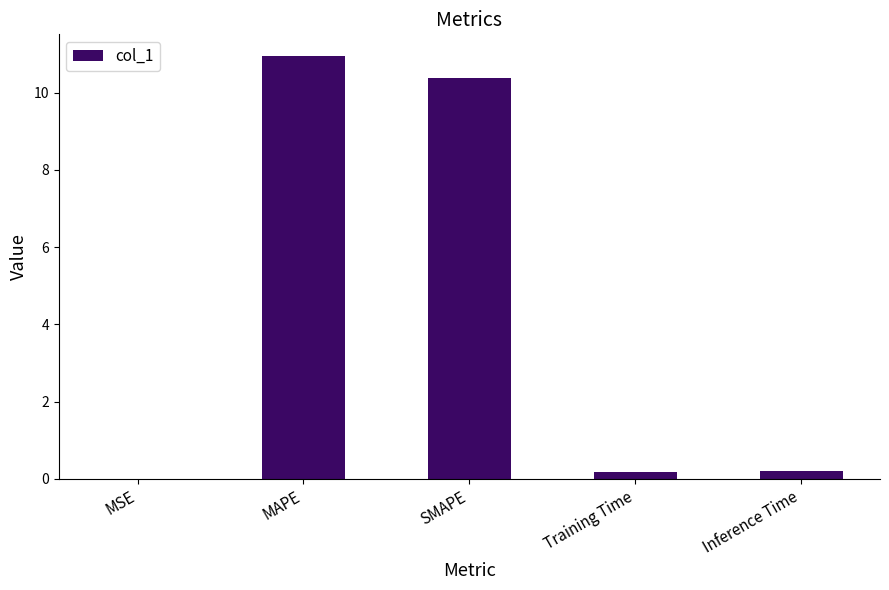

The chart shows a value of 0.0 at MSE. True or false?

True